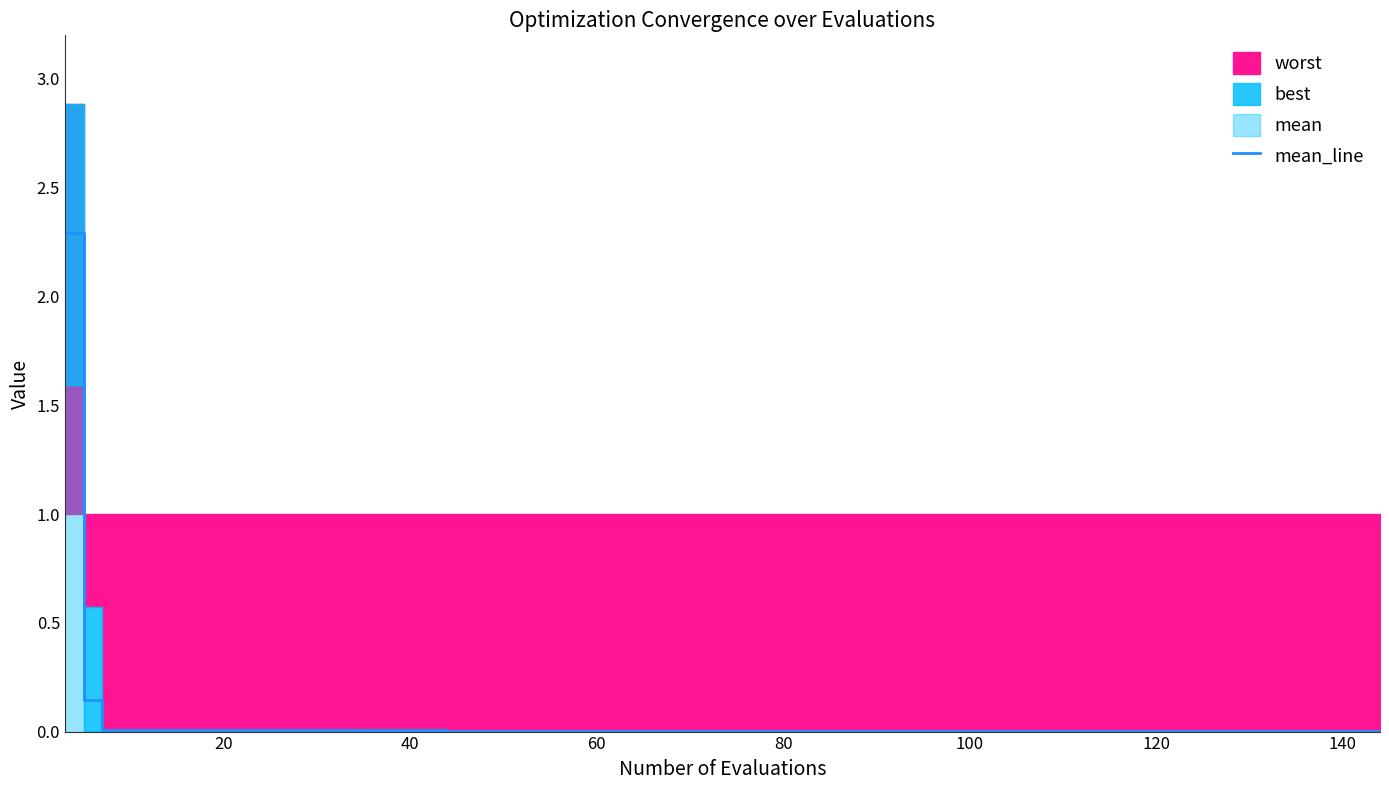

True or false: the data shows 0.0 at 40.

False